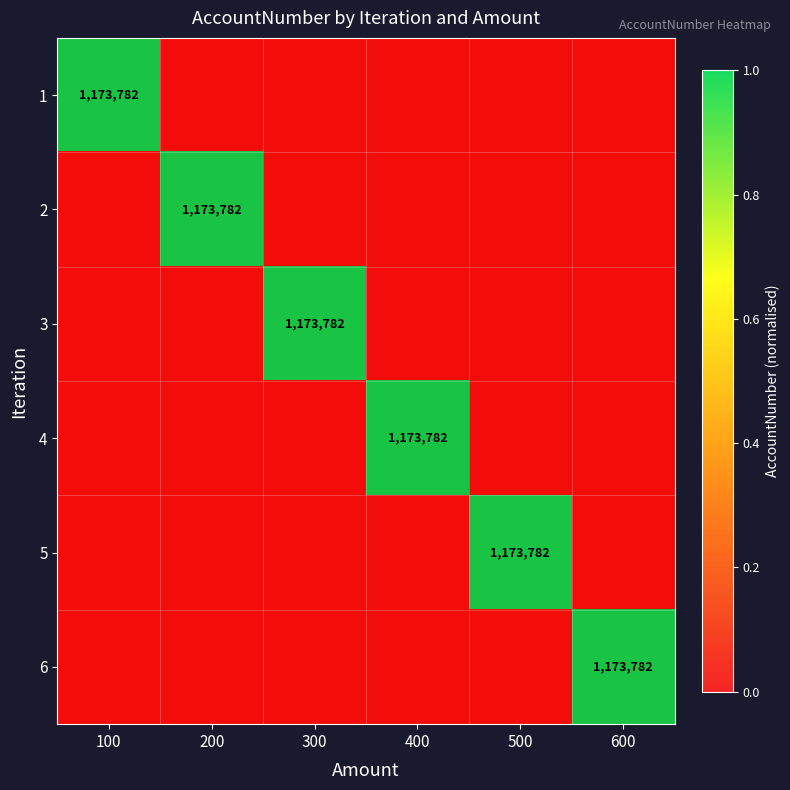

At 200, list the series in order from largest to smallest.

2, 1, 3, 4, 5, 6